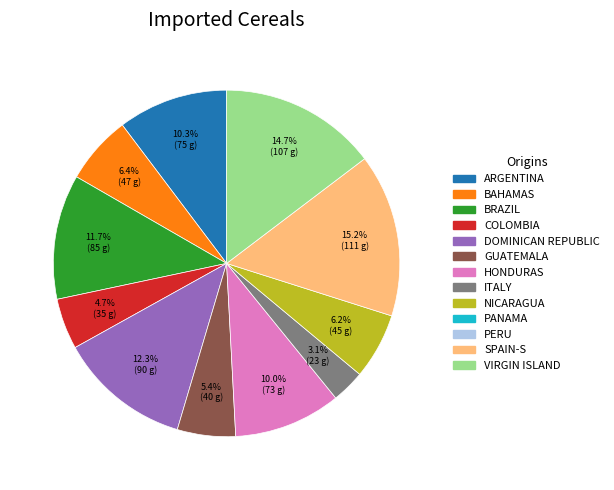

Is there a majority slice in this chart?

No